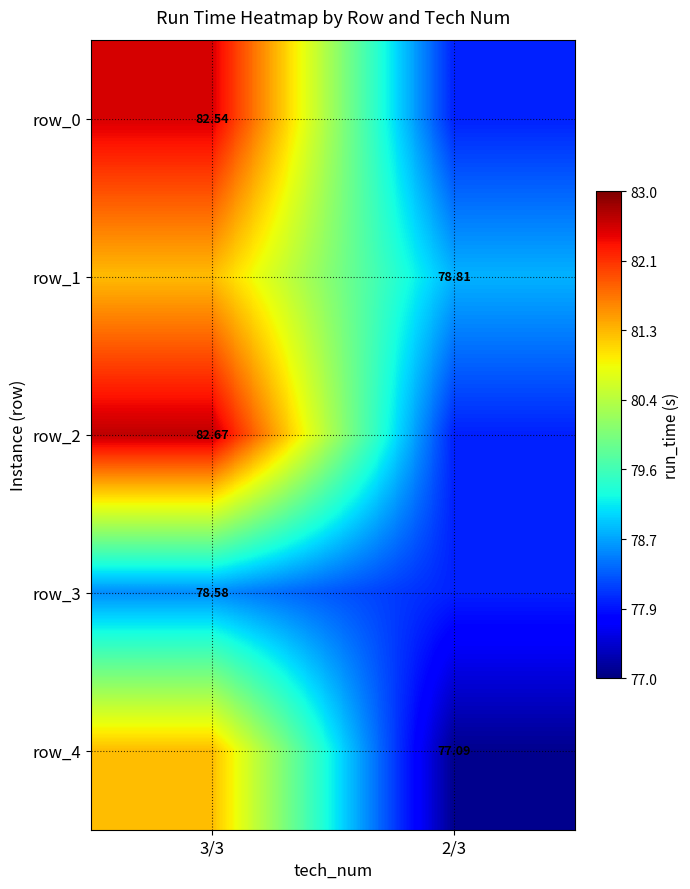

At which category is the sum across all series the highest?

3/3